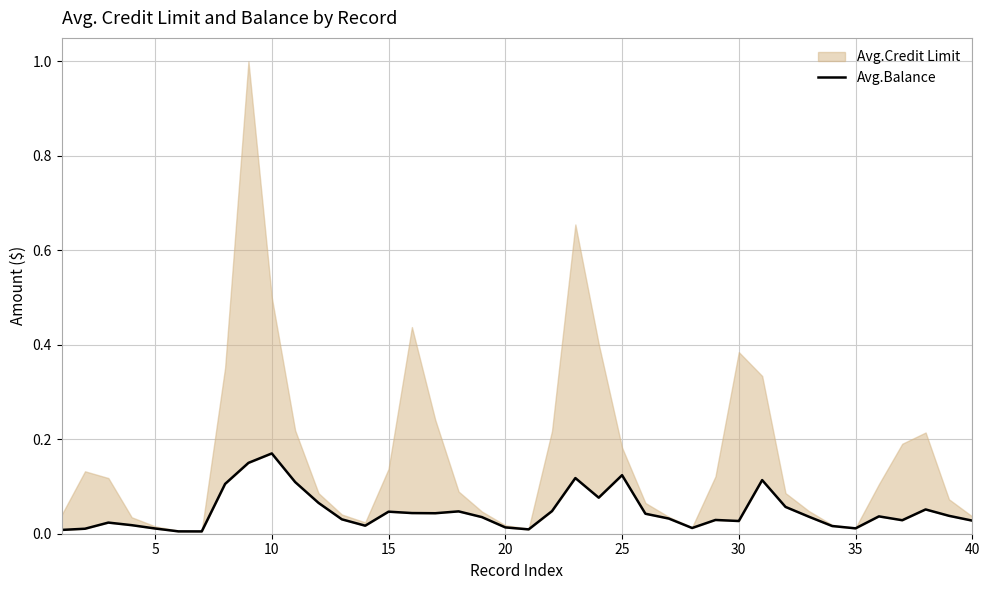

What is the difference between the second highest and second lowest values?

0.1